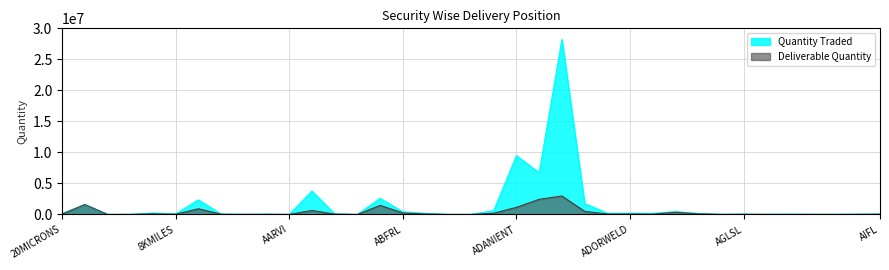

True or false: Quantity Traded and Deliverable Quantity intersect in this chart.

False